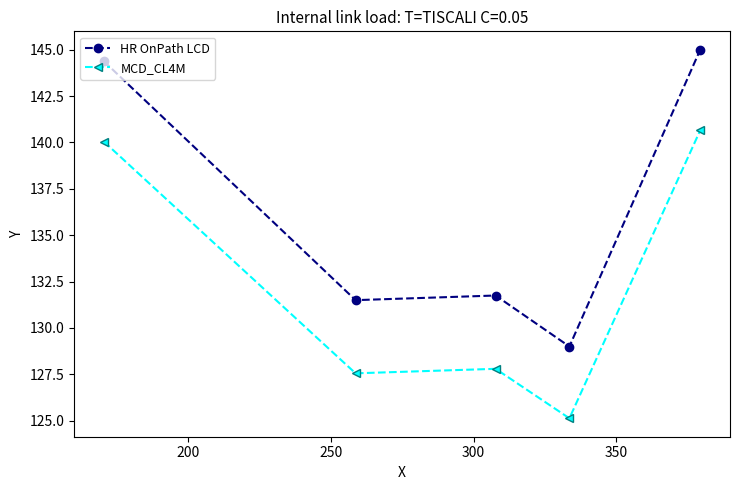

Which series has the largest total across all categories?

HR OnPath LCD